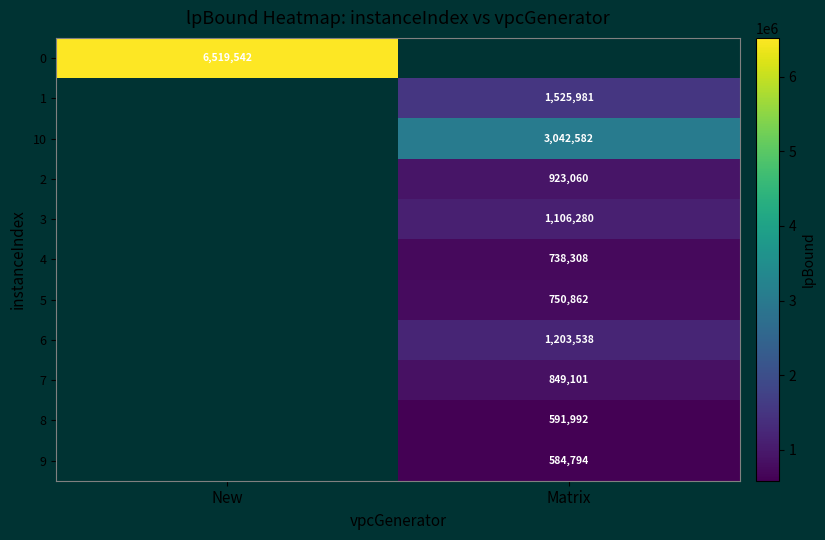

Is the value of 10 at Matrix greater than the value of 0 at New?

No